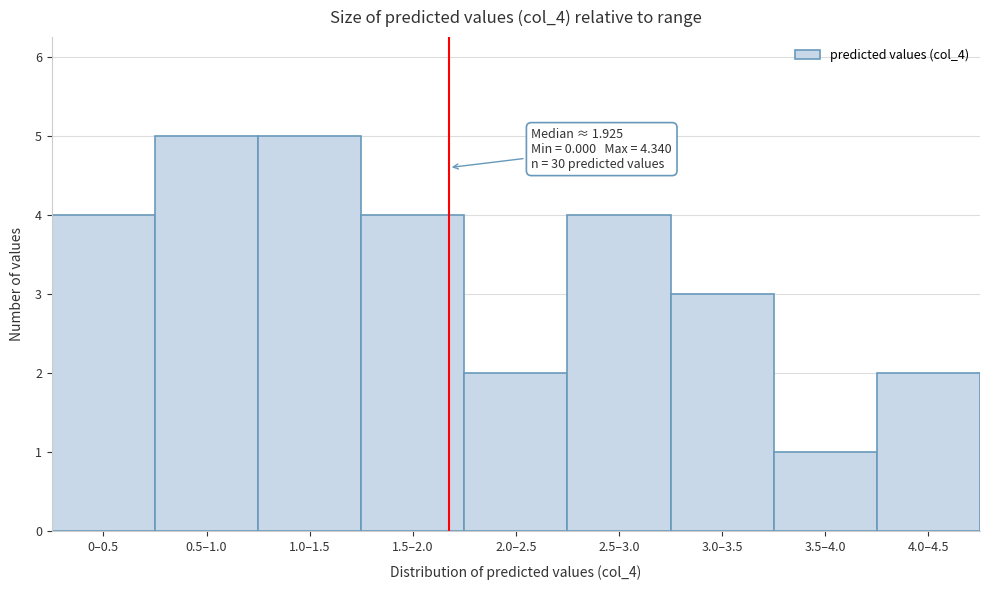

Reading left to right, transcribe all the data shown in this chart.

4	5	5	4	2	4	3	1	2